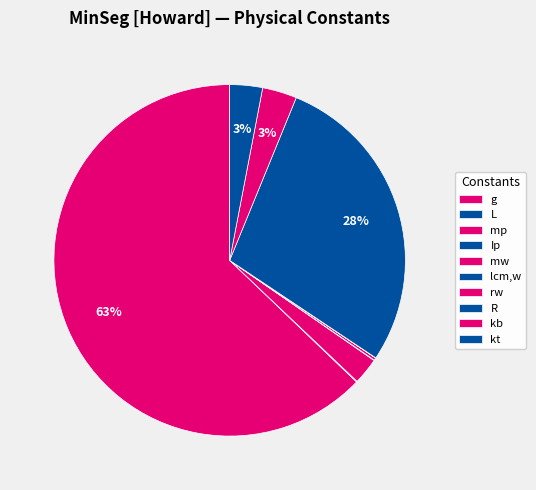

To the nearest percent, what portion does kt represent?

3%